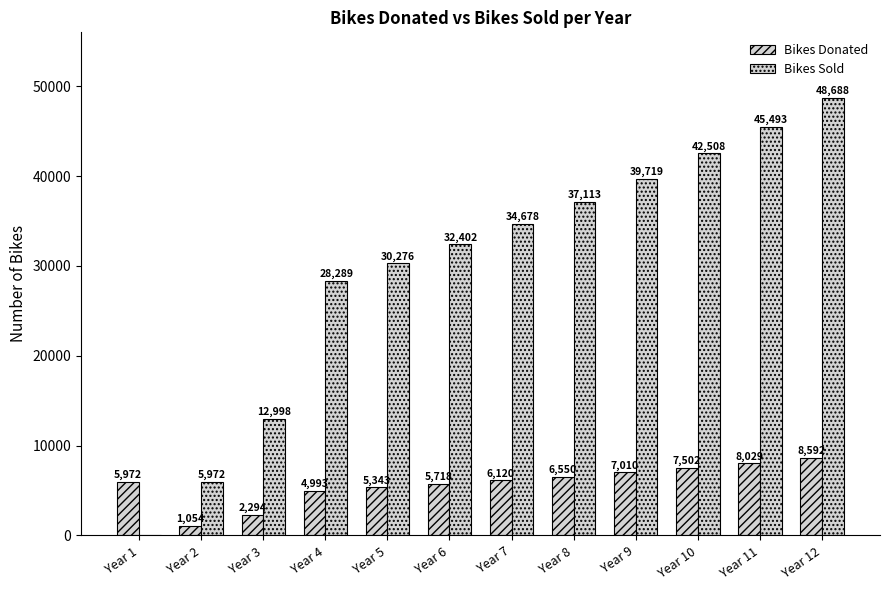

How many groups of bars are there?

12